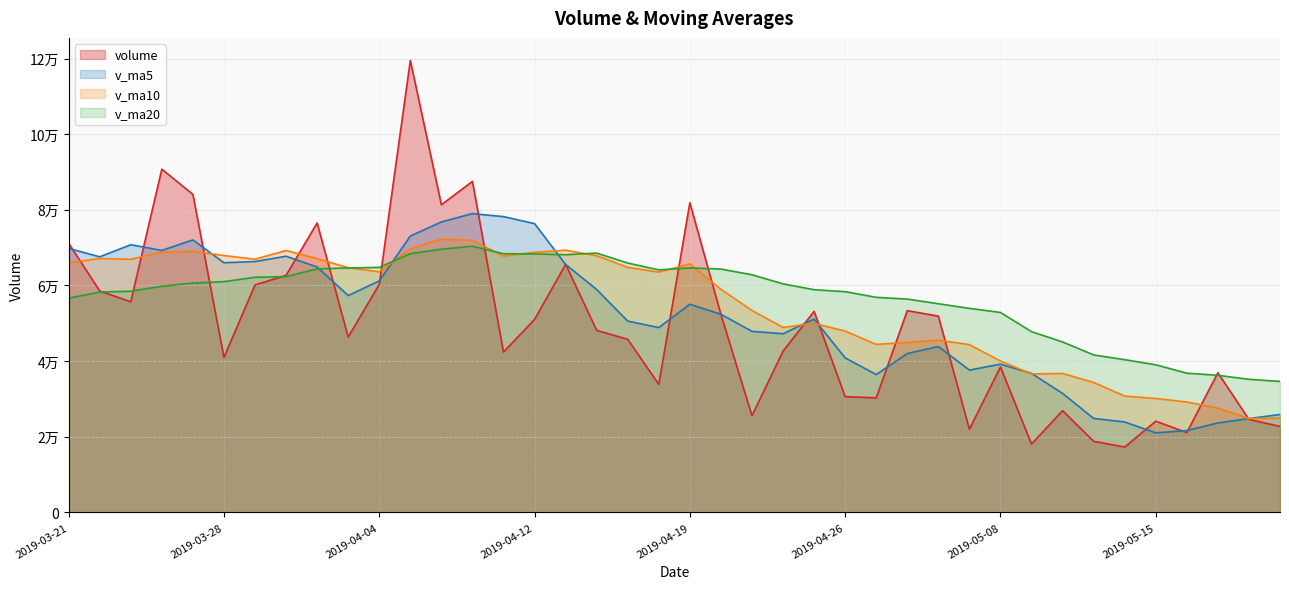

What is the spread (max minus min) of values at 2019-04-15?

3751.0